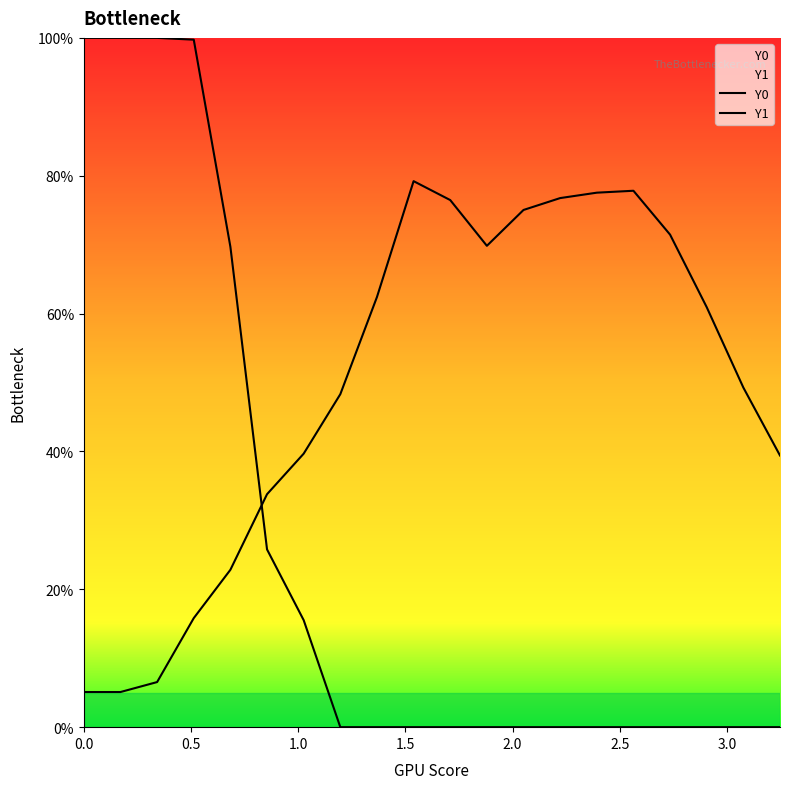

How many interior local valleys does the Y1 series have?

1